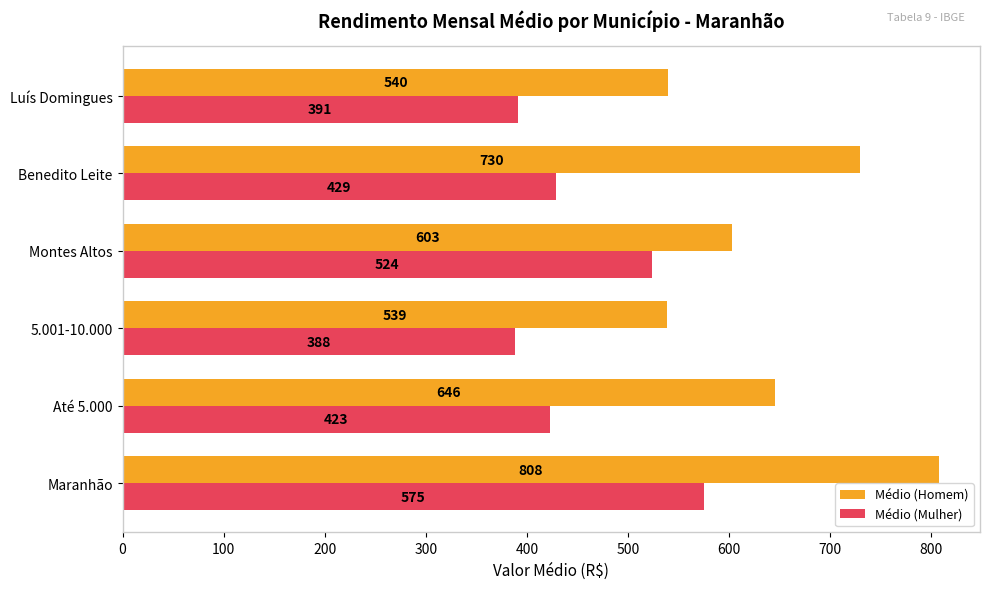

How many values in the Médio (Mulher) series are below 429?

3